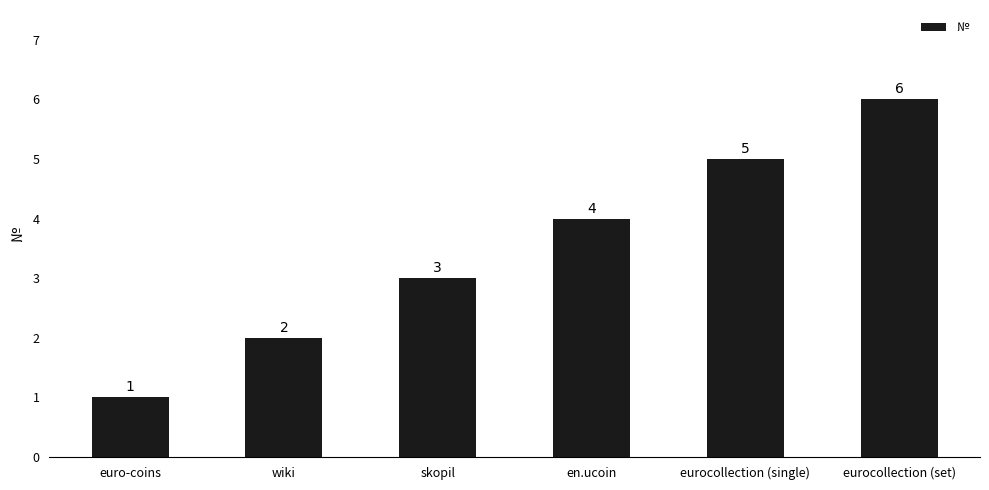

What is the approximate value at skopil?

3